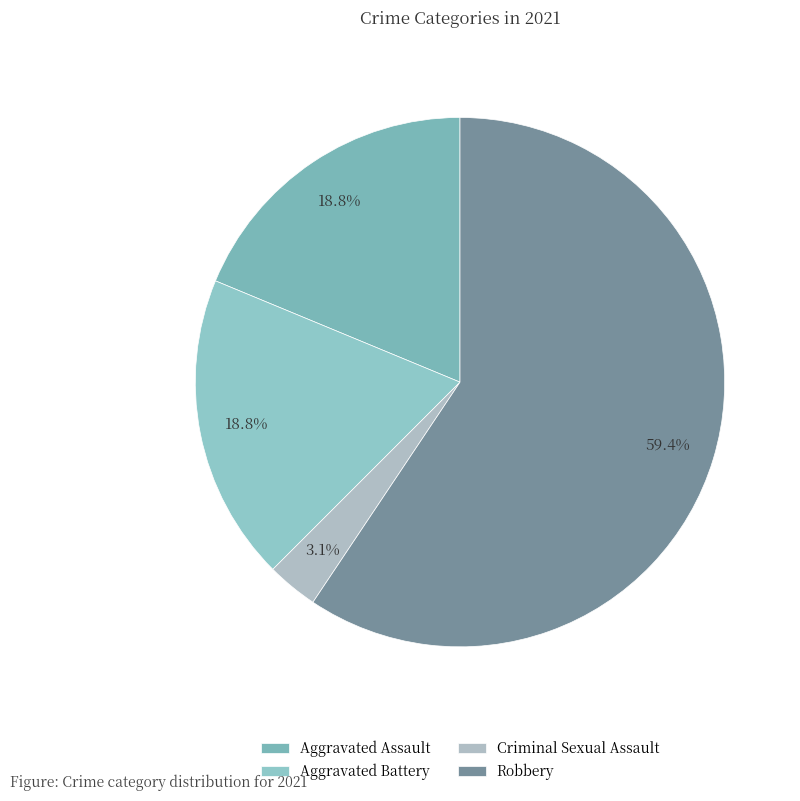

To the nearest percent, what portion does Aggravated Assault represent?

19%